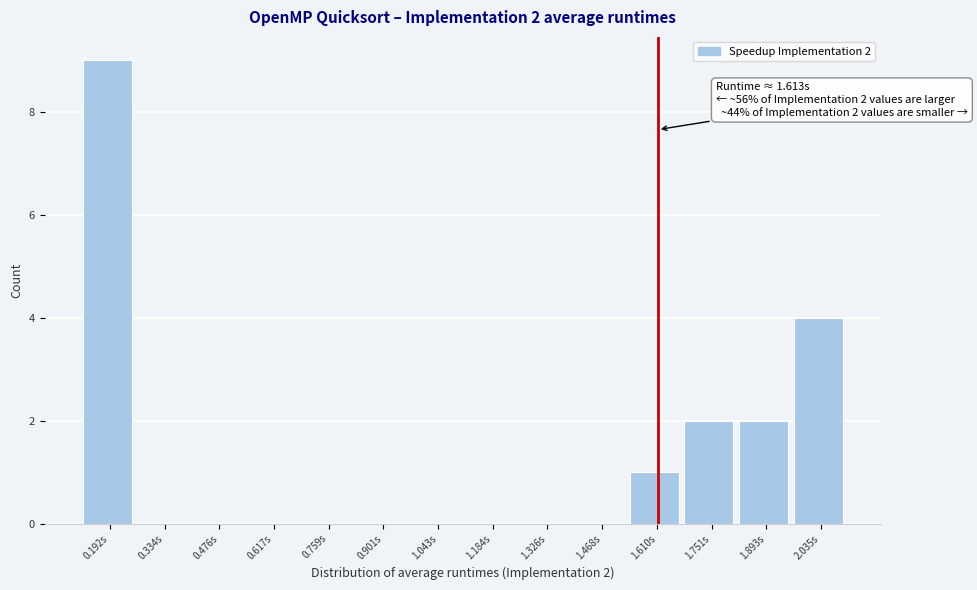

Which range on the x-axis has the tallest bar?

0.12 to 0.26